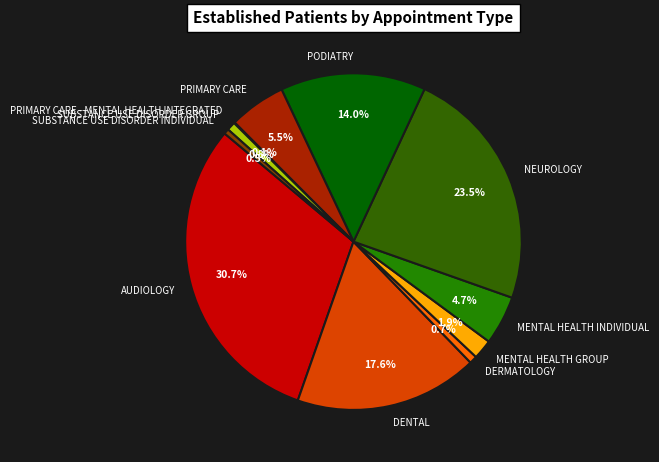

How much of the chart is everything except MENTAL HEALTH INDIVIDUAL?

95.3%